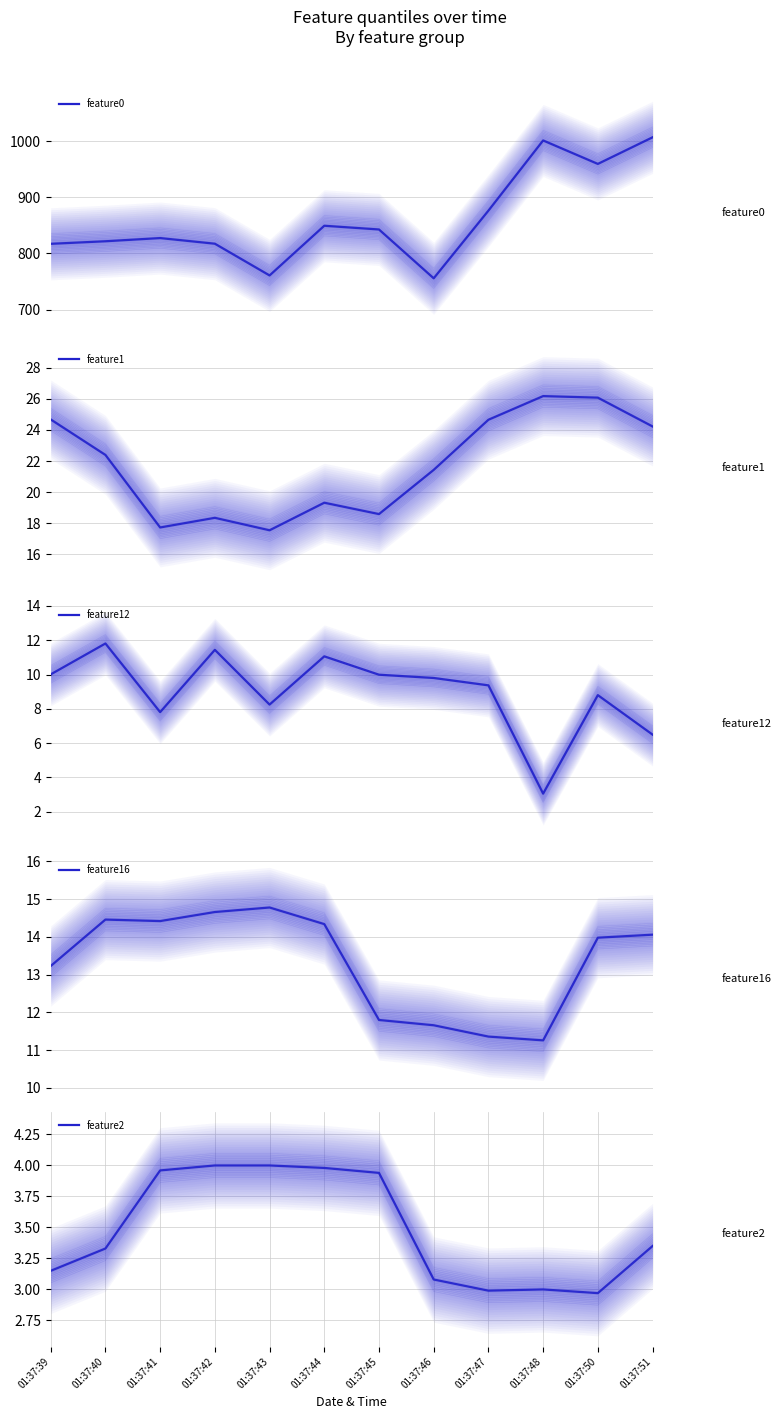

Reading right to left, what are all the values shown in this chart?

feature0: 1007.3	959.8	1001.7	876.5	755.7	842.9	849.5	760.8	817.5	827.5	821.8	817.2
feature1: 24.2	26.1	26.2	24.6	21.4	18.6	19.3	17.6	18.4	17.7	22.4	24.7
feature12: 6.5	8.8	3.1	9.4	9.8	10.0	11.1	8.2	11.4	7.8	11.8	10.0
feature16: 14.1	14.0	11.3	11.4	11.7	11.8	14.3	14.8	14.7	14.4	14.5	13.2
feature2: 3.4	3.0	3.0	3.0	3.1	3.9	4.0	4.0	4.0	4.0	3.3	3.1